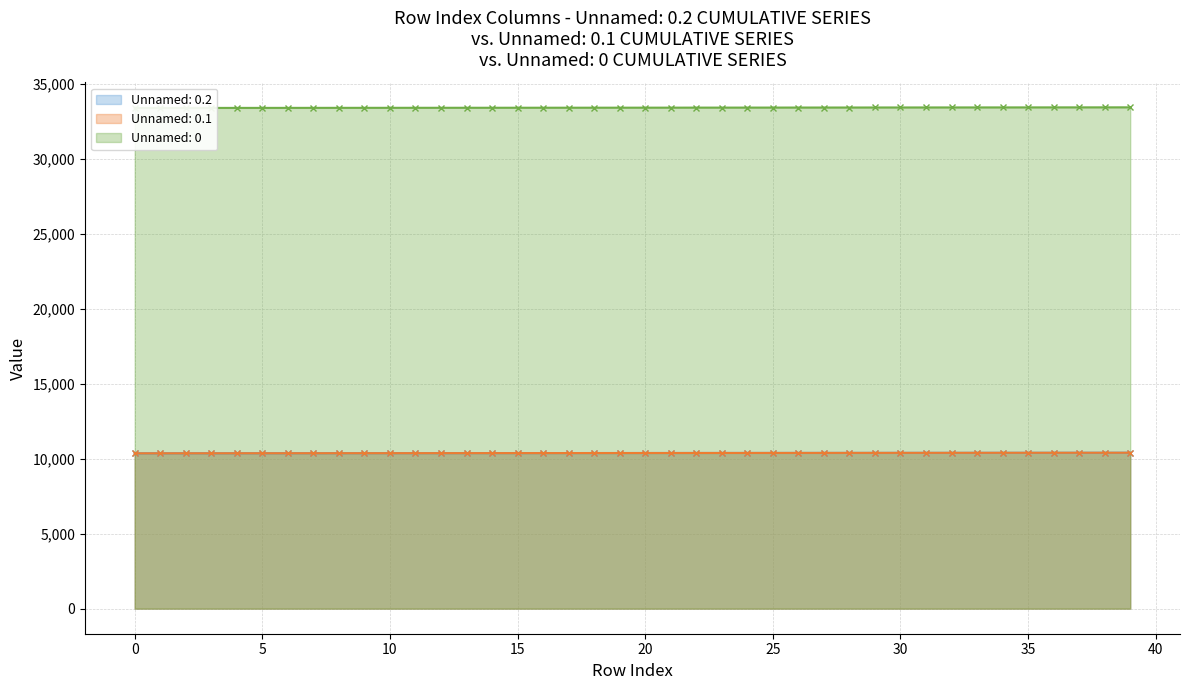

What is the value of the Unnamed: 0.2 point at the 21st from the left?

10388